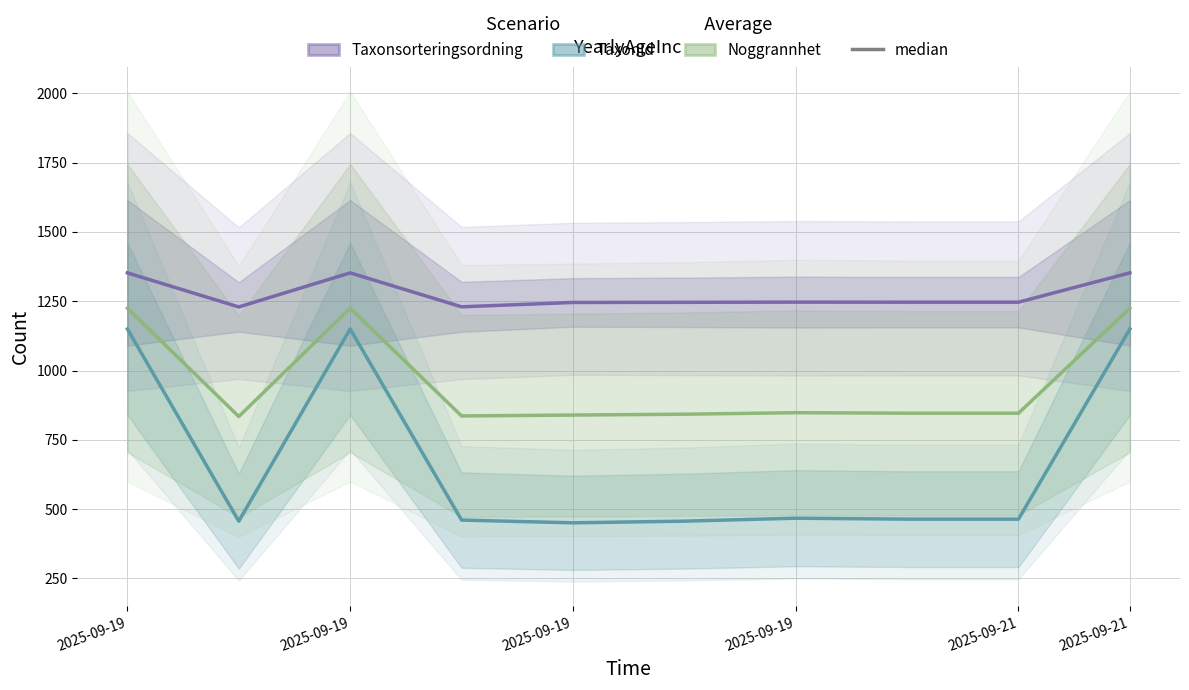

True or false: Taxonsorteringsordning (School-age BCG) and Noggrannhet-scaled (No BCG) intersect in this chart.

False